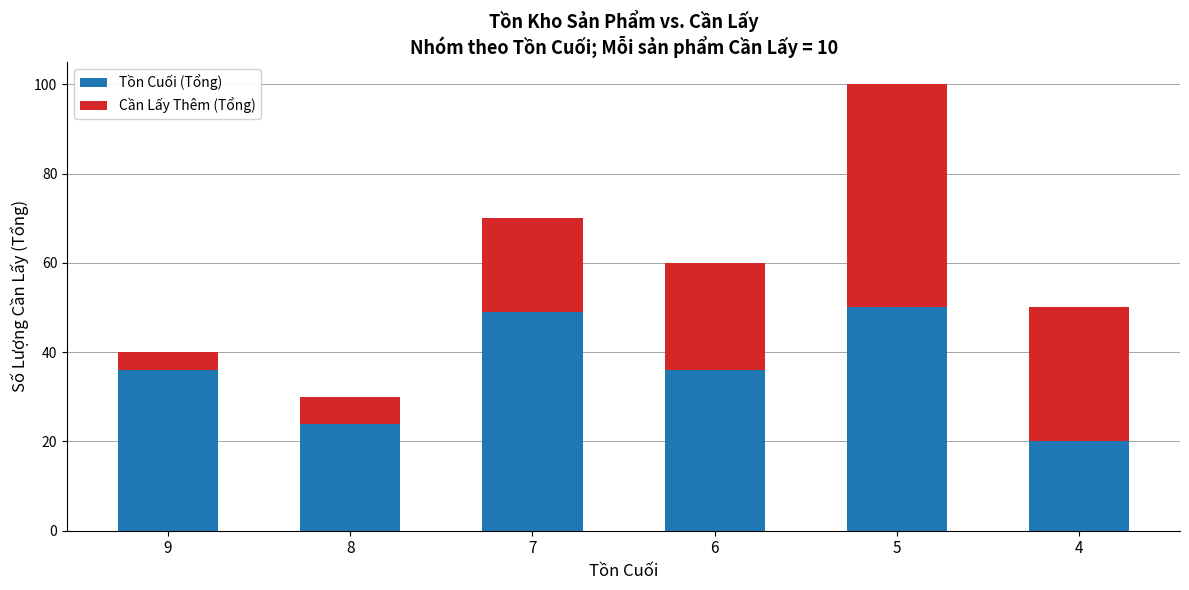

What is the difference between the maximum and minimum values in the Tồn Cuối (Tổng) series?

30